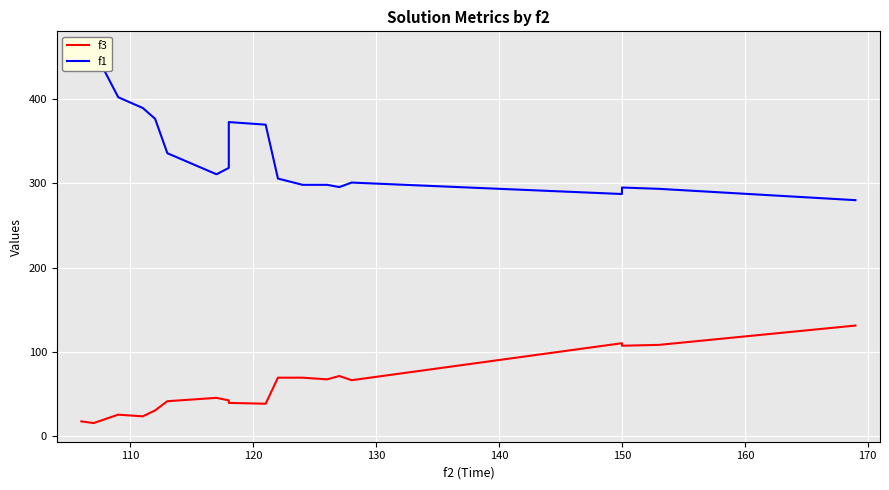

Reading right to left, transcribe all the data shown in this chart.

f3: 131.0	108.0	107.0	110.0	66.0	71.0	67.0	69.0	69.0	38.0	39.0	42.0	45.0	41.0	30.0	23.0	25.0	15.0	17.0
f1: 280.2	293.6	295.2	287.5	301.1	295.7	298.4	298.4	305.9	370.0	373.0	318.5	310.9	336.0	377.0	389.8	402.6	458.8	458.8